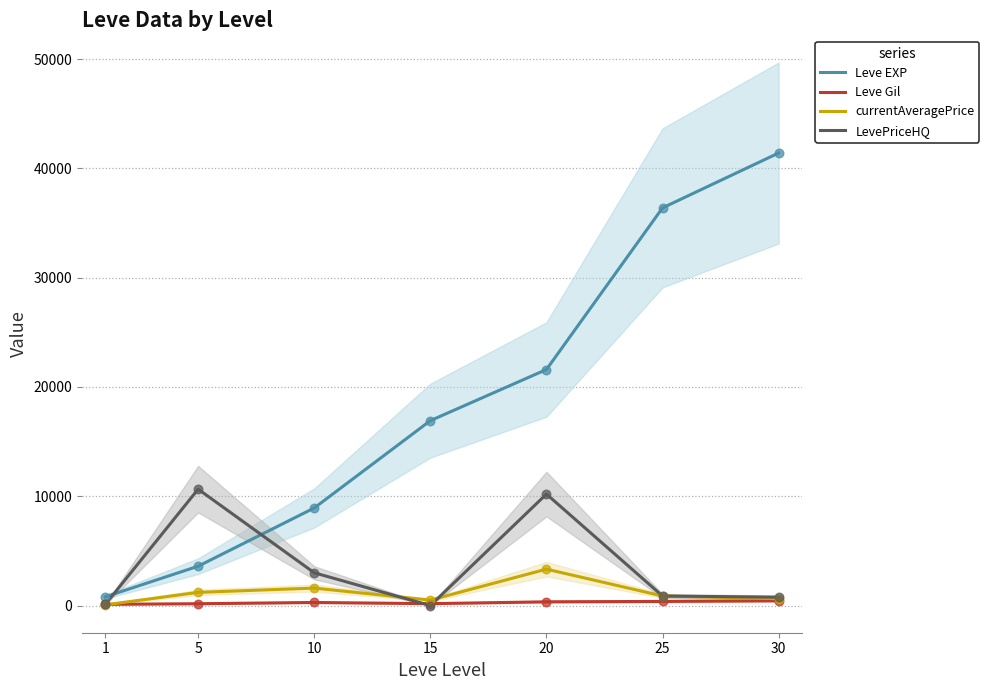

Which series contains the highest Y value?

Leve EXP